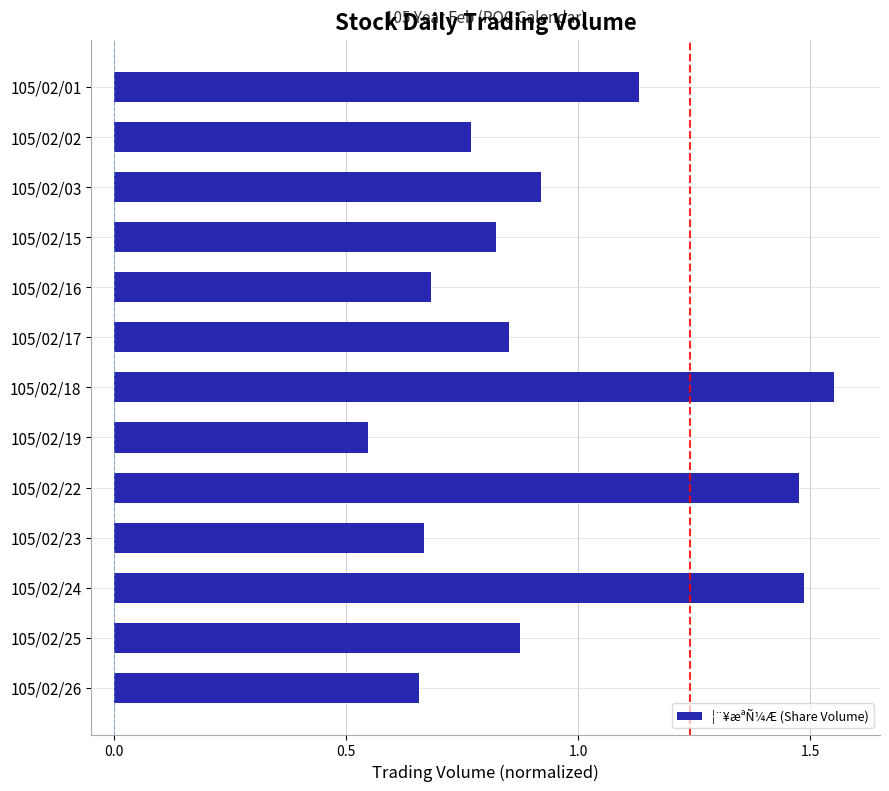

What is the sum of all values?

12.4